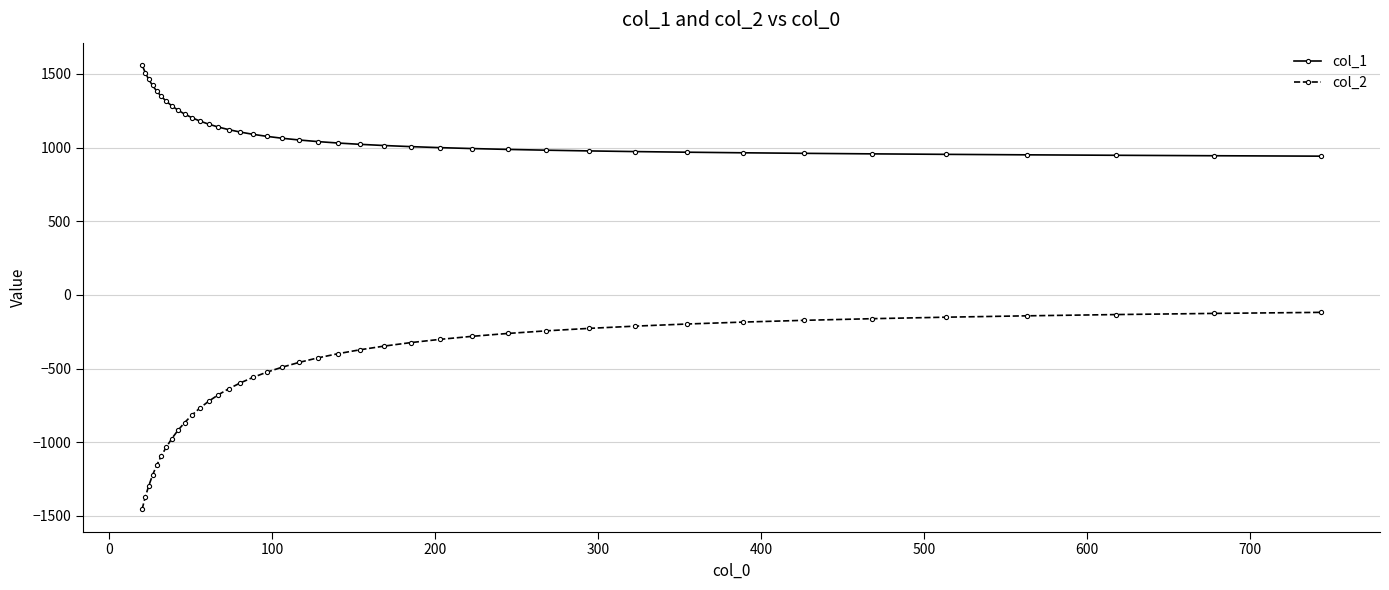

Which series has the largest range (max minus min)?

col_2